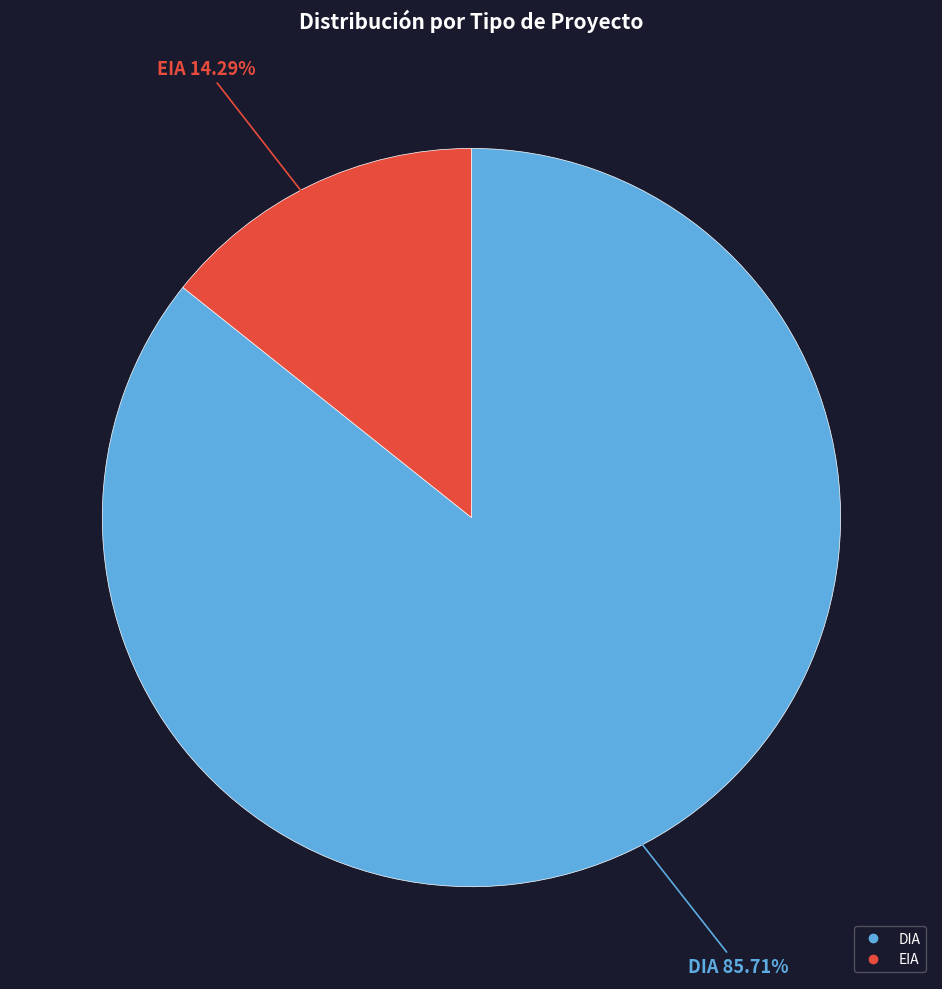

To the nearest percent, what is the combined percentage of DIA and EIA?

100%